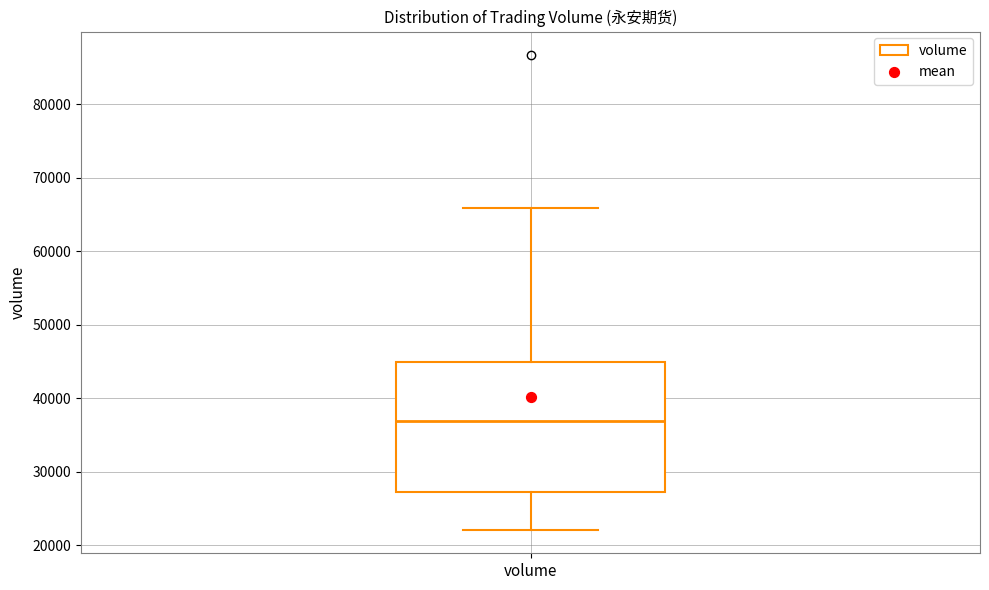

Read this box plot against the y-axis: the position of the median line, the range covered by the box, and the ends of both whiskers. The values are not printed on the chart, so give them approximately, as read against the axis.

median 37000, box 27000 to 45000, whiskers 22000 to 66000